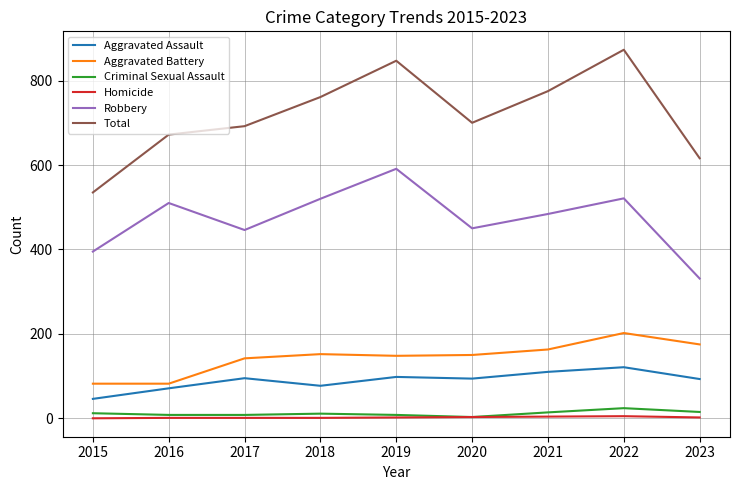

True or false: Aggravated Battery has a value of 82 at 2016.

True